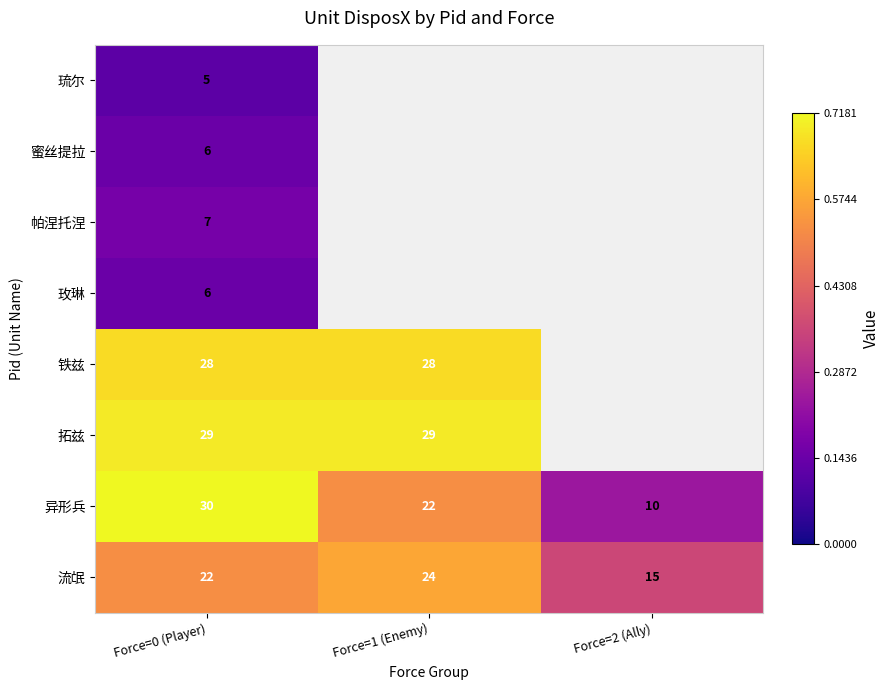

List the labels in order of 流氓 value, largest first.

Force=1 (Enemy), Force=0 (Player), Force=2 (Ally)